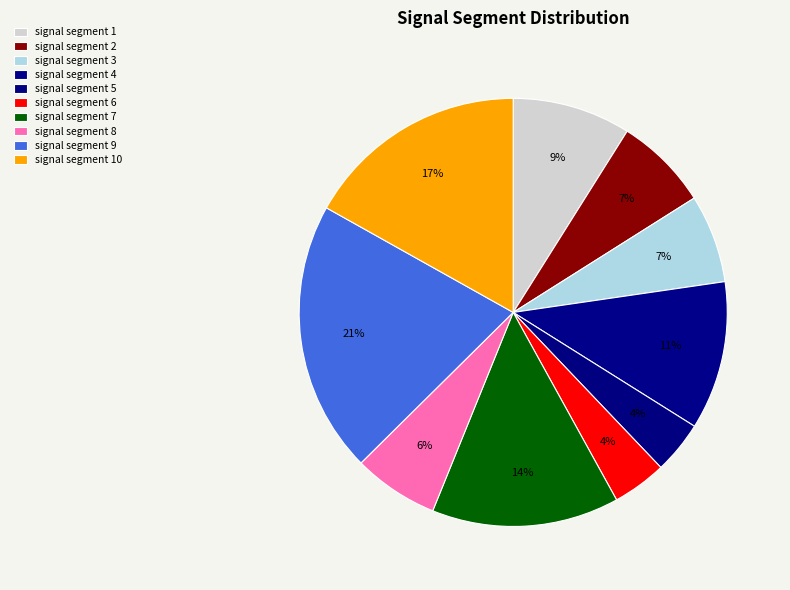

How many slices are in this pie chart?

10